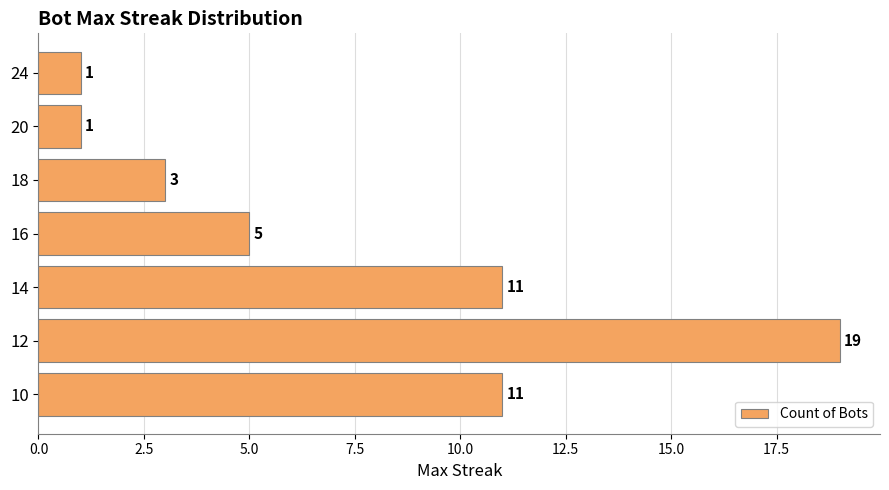

True or false: the data shows 11 at 10.

True